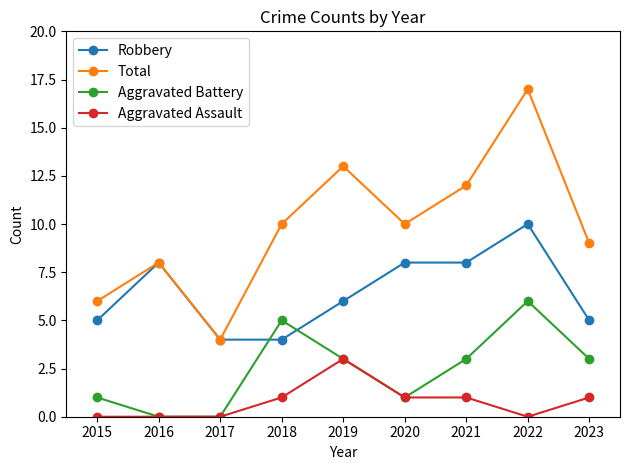

Where is the first local maximum for Robbery?

2016